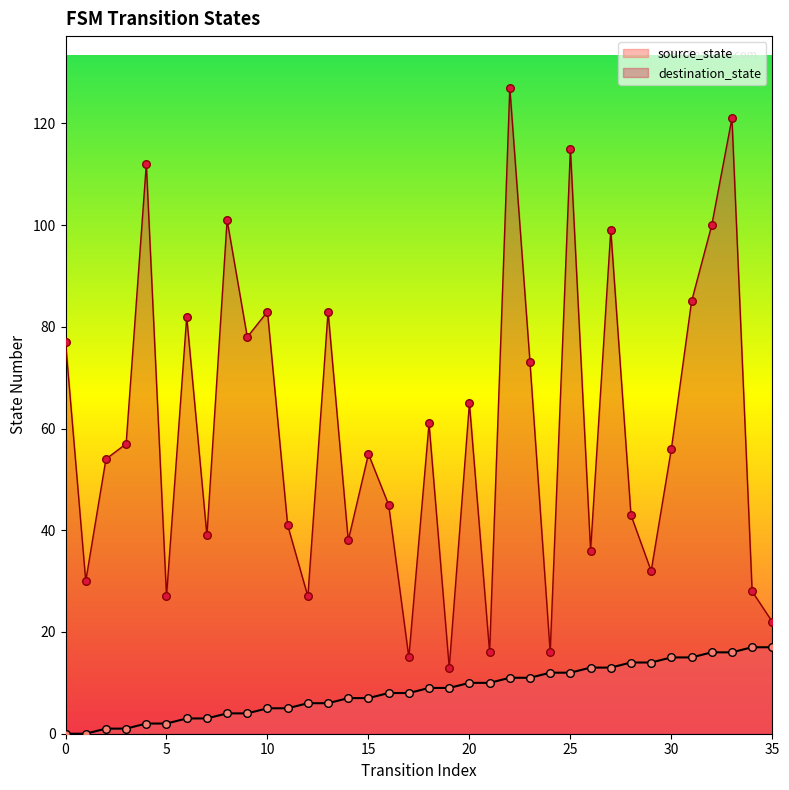

What is the total value across all series at 13?

89